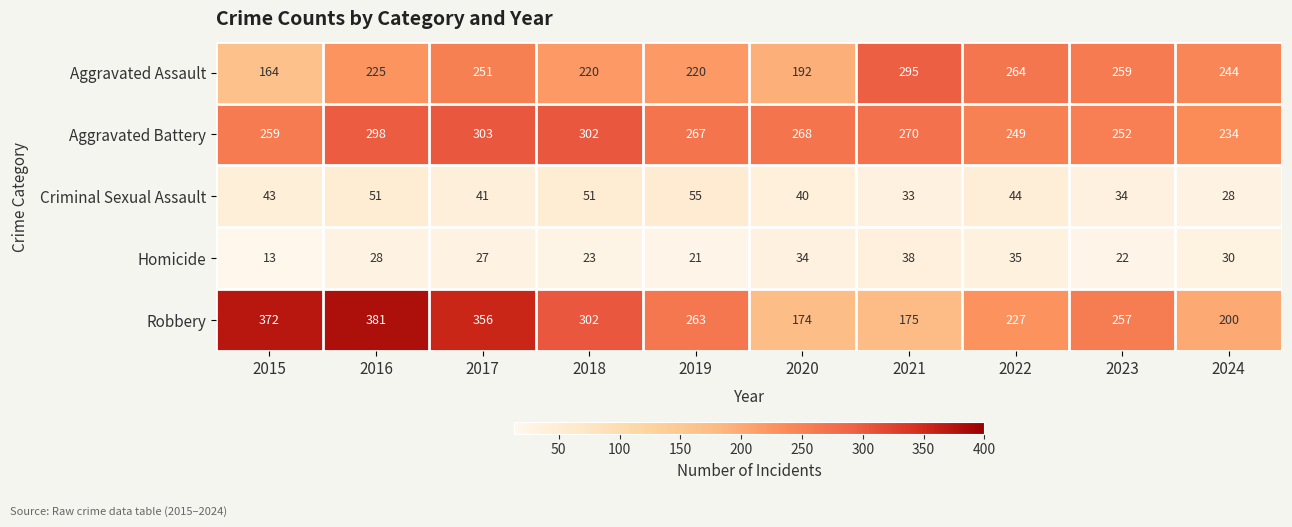

What is the difference between the highest and lowest values at 2018?

279